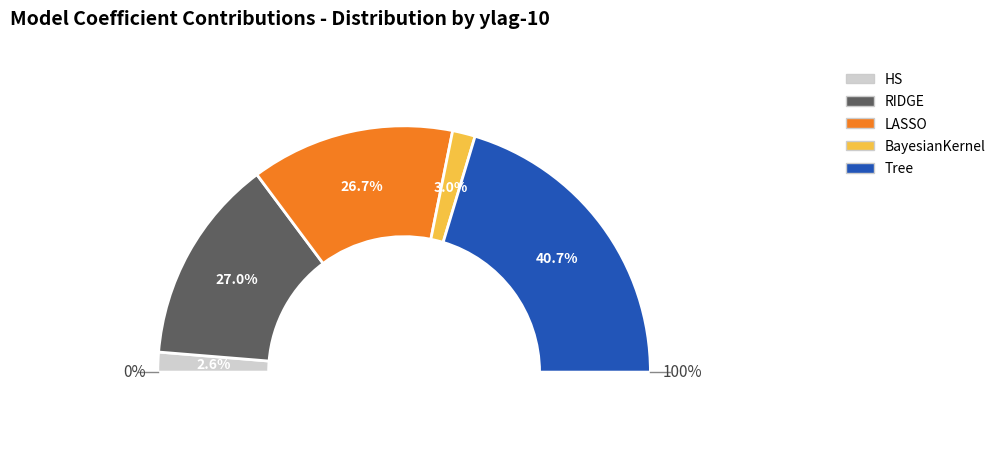

To the nearest percent, what is the average slice percentage?

20%